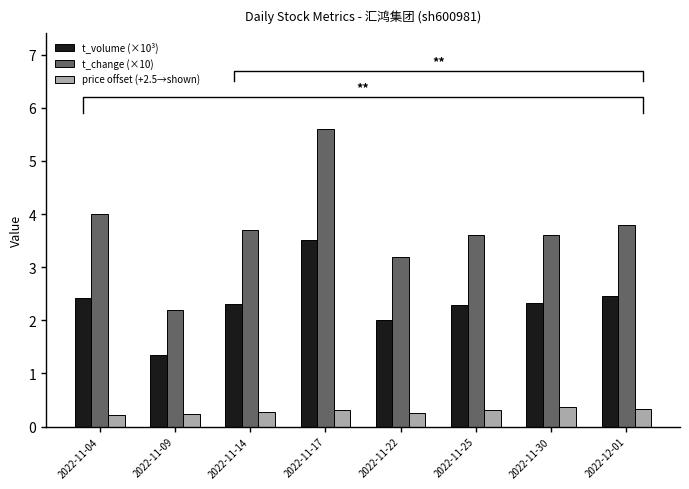

What is the minimum value shown in the chart?

0.2